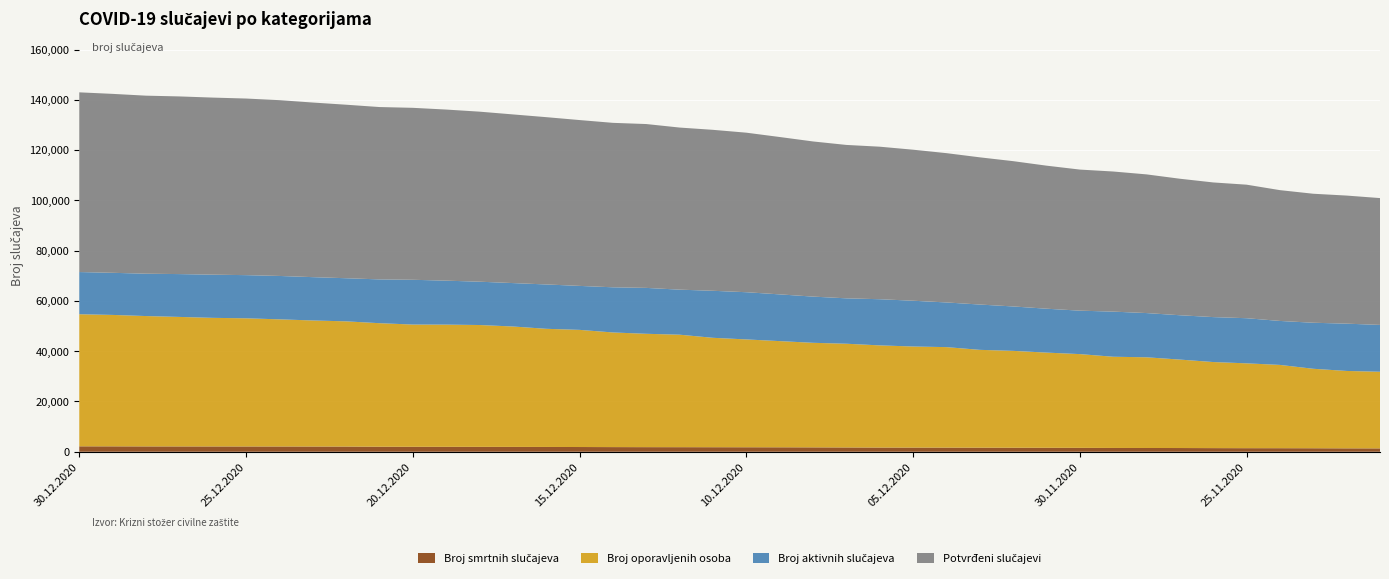

Reading right to left, transcribe all the data shown in this chart.

Broj smrtnih slučajeva: 21.11.2020=1339	22.11.2020=1354	23.11.2020=1391	24.11.2020=1413	25.11.2020=1418	26.11.2020=1445	27.11.2020=1481	28.11.2020=1495	29.11.2020=1510	30.11.2020=1552	01.12.2020=1577	02.12.2020=1600	03.12.2020=1619	04.12.2020=1643	05.12.2020=1656	06.12.2020=1667	07.12.2020=1706	08.12.2020=1743	09.12.2020=1770	10.12.2020=1786	11.12.2020=1802	12.12.2020=1818	13.12.2020=1829	14.12.2020=1851	15.12.2020=1882	16.12.2020=1910	17.12.2020=1931	18.12.2020=1950	19.12.2020=1964	20.12.2020=1973	21.12.2020=2002	22.12.2020=2064	23.12.2020=2076	24.12.2020=2093	25.12.2020=2098	26.12.2020=2105	27.12.2020=2115	28.12.2020=2124	29.12.2020=2147	30.12.2020=2158
Broj oporavljenih osoba: 21.11.2020=30484	22.11.2020=30792	23.11.2020=31615	24.11.2020=33133	25.11.2020=33754	26.11.2020=34243	27.11.2020=35186	28.11.2020=36082	29.11.2020=36287	30.11.2020=37294	01.12.2020=37867	02.12.2020=38535	03.12.2020=38922	04.12.2020=39981	05.12.2020=40214	06.12.2020=40648	07.12.2020=41267	08.12.2020=41598	09.12.2020=42245	10.12.2020=42901	11.12.2020=43526	12.12.2020=44750	13.12.2020=45096	14.12.2020=45606	15.12.2020=46605	16.12.2020=47001	17.12.2020=47900	18.12.2020=48467	19.12.2020=48610	20.12.2020=48630	21.12.2020=49143	22.12.2020=49815	23.12.2020=50152	24.12.2020=50582	25.12.2020=50990	26.12.2020=51163	27.12.2020=51522	28.12.2020=51860	29.12.2020=52286	30.12.2020=52548
Broj aktivnih slučajeva: 21.11.2020=18634	22.11.2020=18812	23.11.2020=18314	24.11.2020=17491	25.11.2020=17953	26.11.2020=17880	27.11.2020=17639	28.11.2020=17594	29.11.2020=17947	30.11.2020=17282	01.12.2020=17464	02.12.2020=17669	03.12.2020=18023	04.12.2020=17772	05.12.2020=18211	06.12.2020=18365	07.12.2020=18058	08.12.2020=18380	09.12.2020=18591	10.12.2020=18780	11.12.2020=18705	12.12.2020=17918	13.12.2020=18260	14.12.2020=17966	15.12.2020=17491	16.12.2020=17644	17.12.2020=17270	18.12.2020=17232	19.12.2020=17492	20.12.2020=17809	21.12.2020=17422	22.12.2020=17151	23.12.2020=17235	24.12.2020=17260	25.12.2020=17171	26.12.2020=17178	27.12.2020=17042	28.12.2020=16845	29.12.2020=16754	30.12.2020=16785
Potvrđeni slučajevi: 21.11.2020=50457	22.11.2020=50958	23.11.2020=51320	24.11.2020=52037	25.11.2020=53125	26.11.2020=53568	27.11.2020=54306	28.11.2020=55171	29.11.2020=55744	30.11.2020=56128	01.12.2020=56908	02.12.2020=57804	03.12.2020=58564	04.12.2020=59396	05.12.2020=60081	06.12.2020=60680	07.12.2020=61031	08.12.2020=61721	09.12.2020=62606	10.12.2020=63467	11.12.2020=64033	12.12.2020=64486	13.12.2020=65185	14.12.2020=65423	15.12.2020=65978	16.12.2020=66555	17.12.2020=67101	18.12.2020=67649	19.12.2020=68066	20.12.2020=68410	21.12.2020=68567	22.12.2020=69030	23.12.2020=69463	24.12.2020=69935	25.12.2020=70259	26.12.2020=70446	27.12.2020=70679	28.12.2020=70829	29.12.2020=71187	30.12.2020=71491